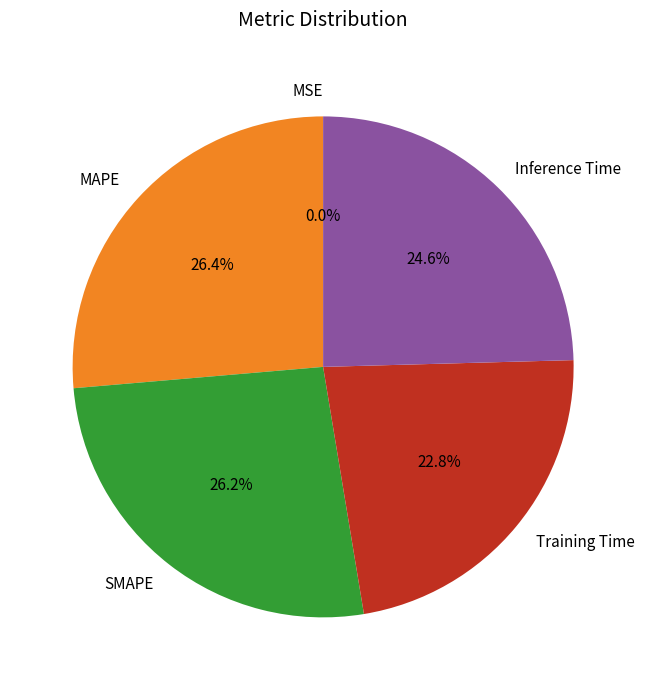

How much of the chart is everything except SMAPE?

73.8%